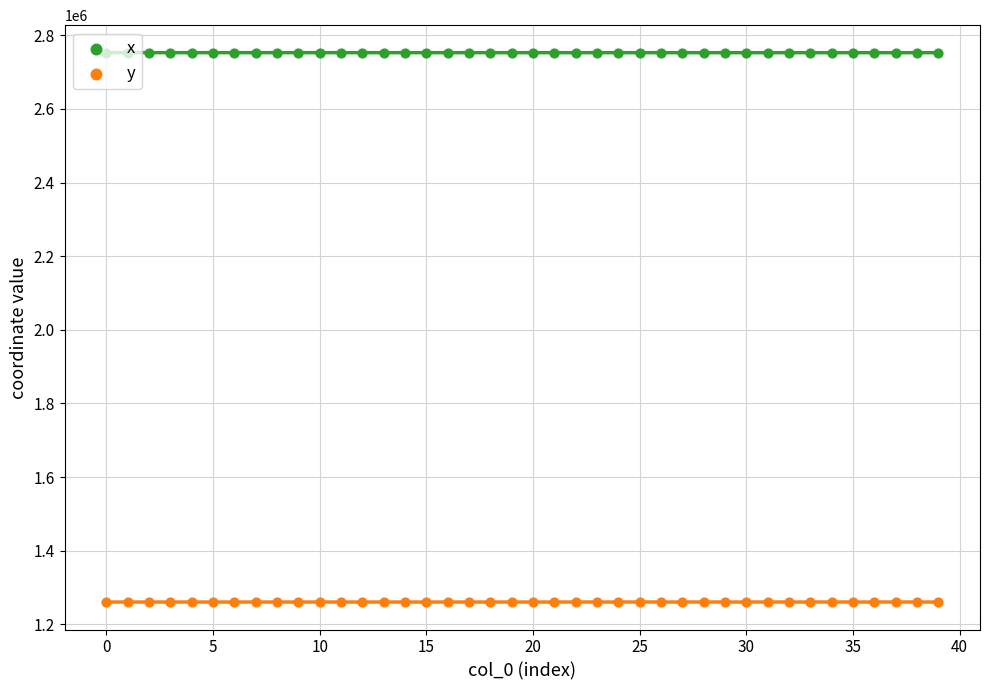

At which category is the sum across all series the highest?

14